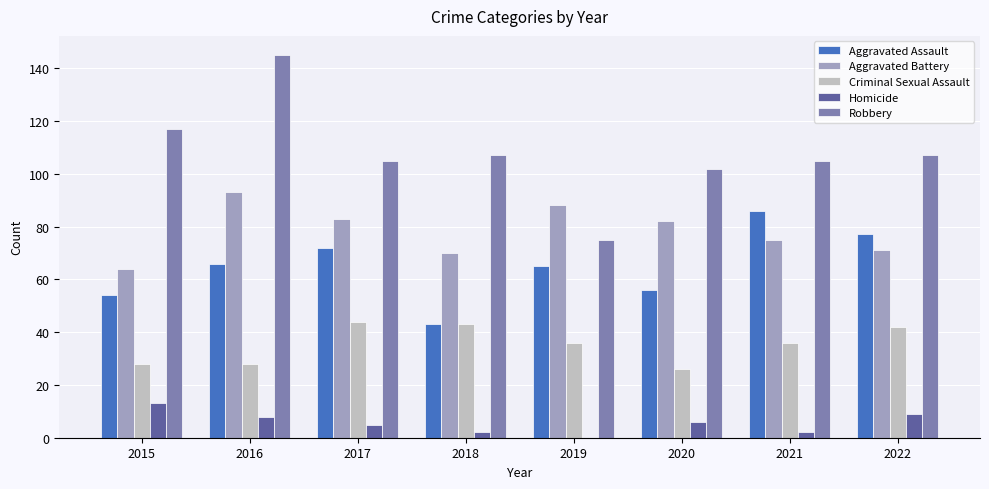

Reading left to right, list all the values displayed in this chart.

Aggravated Assault: 54	66	72	43	65	56	86	77
Aggravated Battery: 64	93	83	70	88	82	75	71
Criminal Sexual Assault: 28	28	44	43	36	26	36	42
Homicide: 13	8	5	2	0	6	2	9
Robbery: 117	145	105	107	75	102	105	107